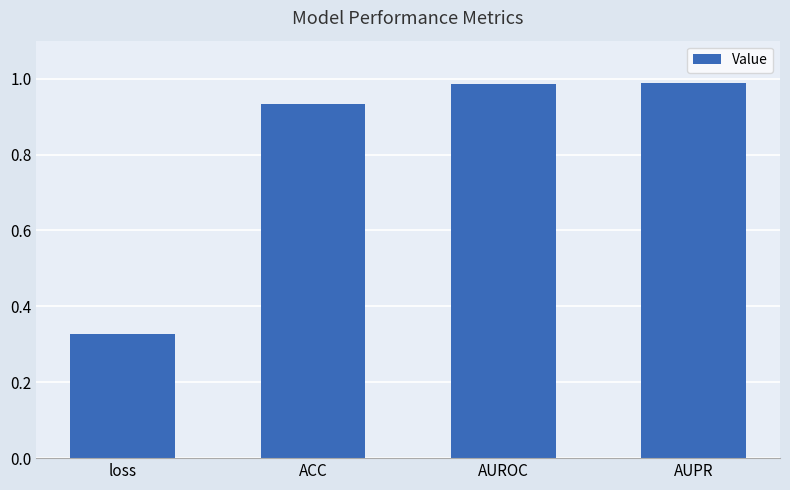

Which label corresponds to the smallest value in the chart?

loss